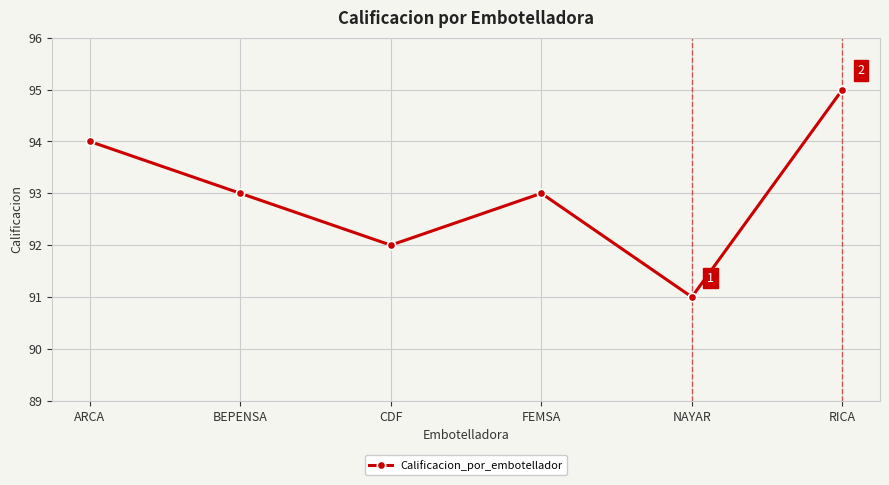

What is the ratio of the value at ARCA to the value at NAYAR?

1.0